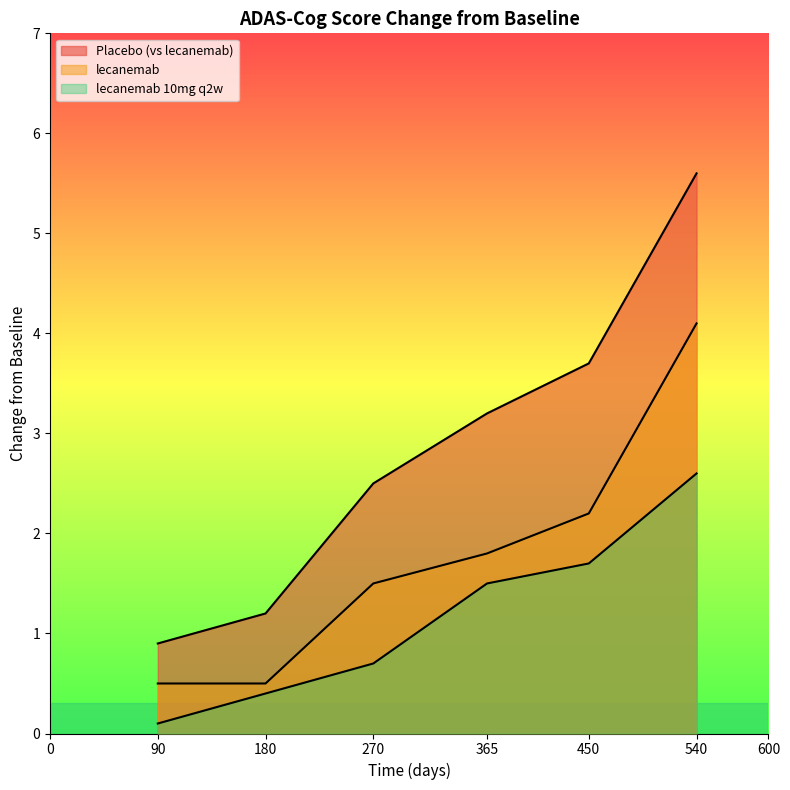

What is the sum of the lecanemab 10mg q2w values at 180 and 90?

0.5